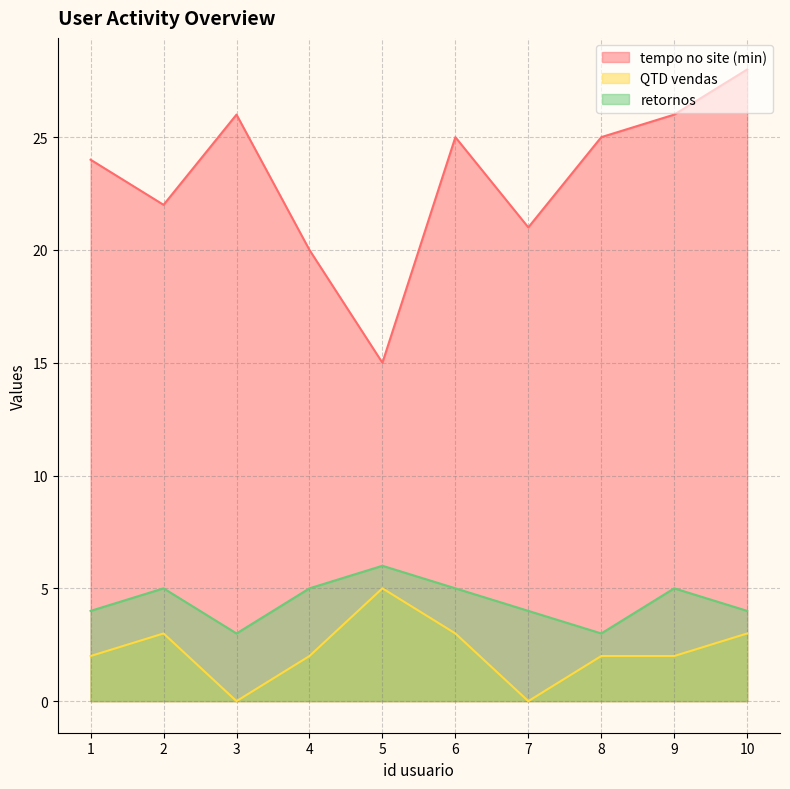

How many lines are shown in the chart?

3